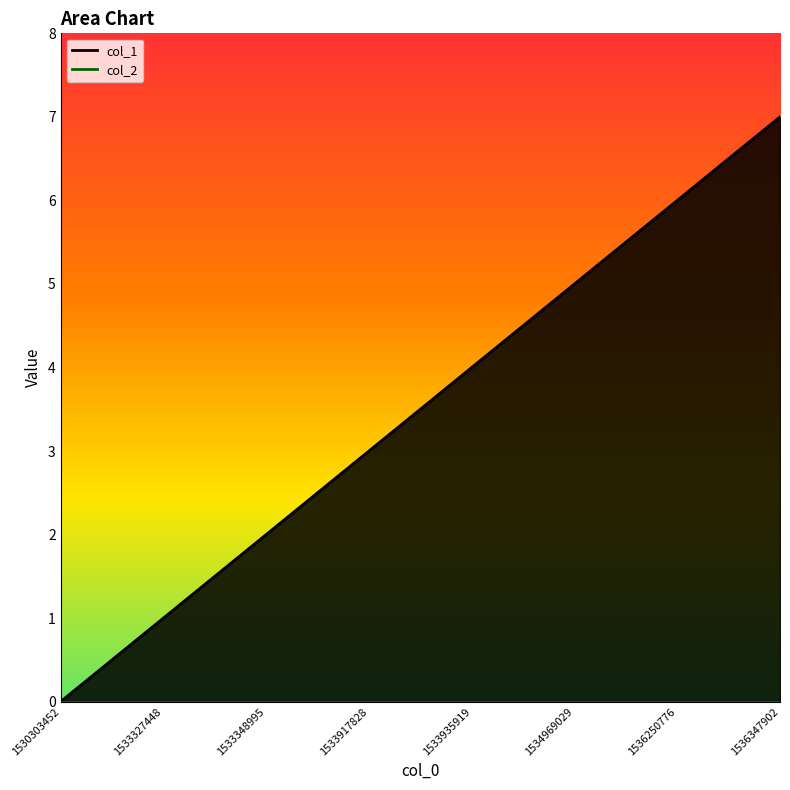

How many values are above zero?

7